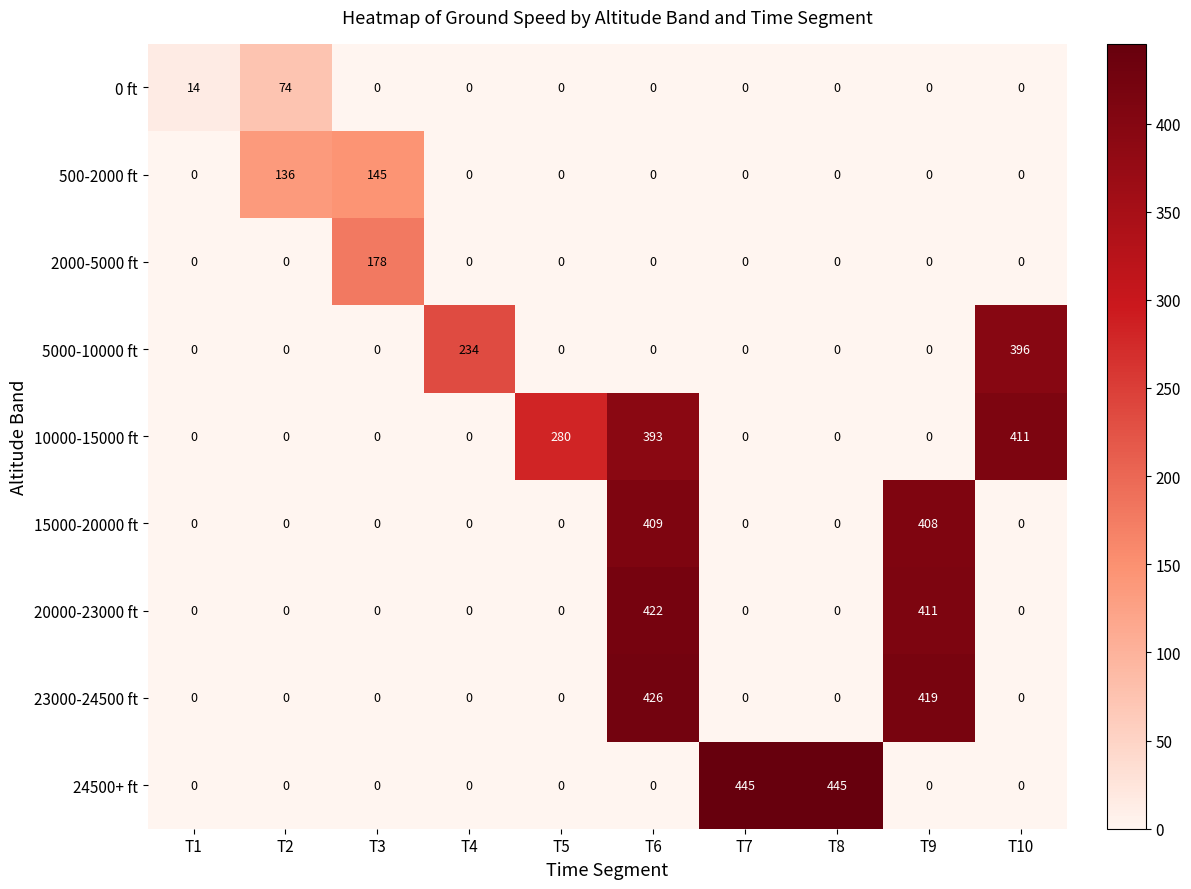

Which series has the largest total across all categories?

10000-15000 ft